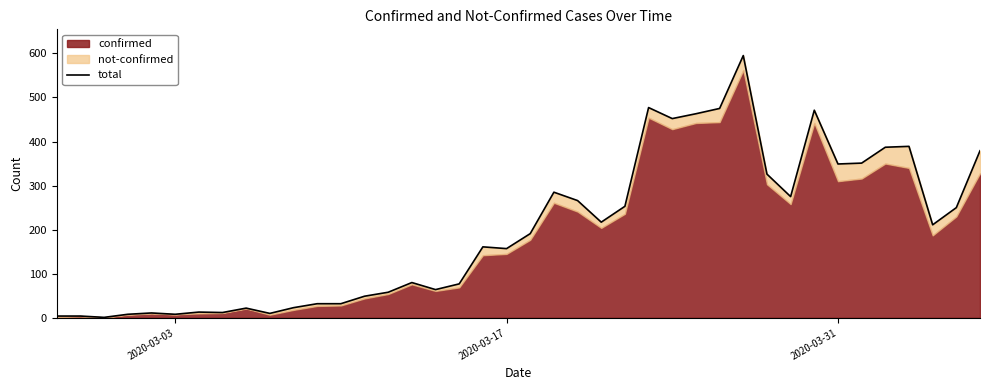

The chart shows a value of 639 at 39. True or false?

False